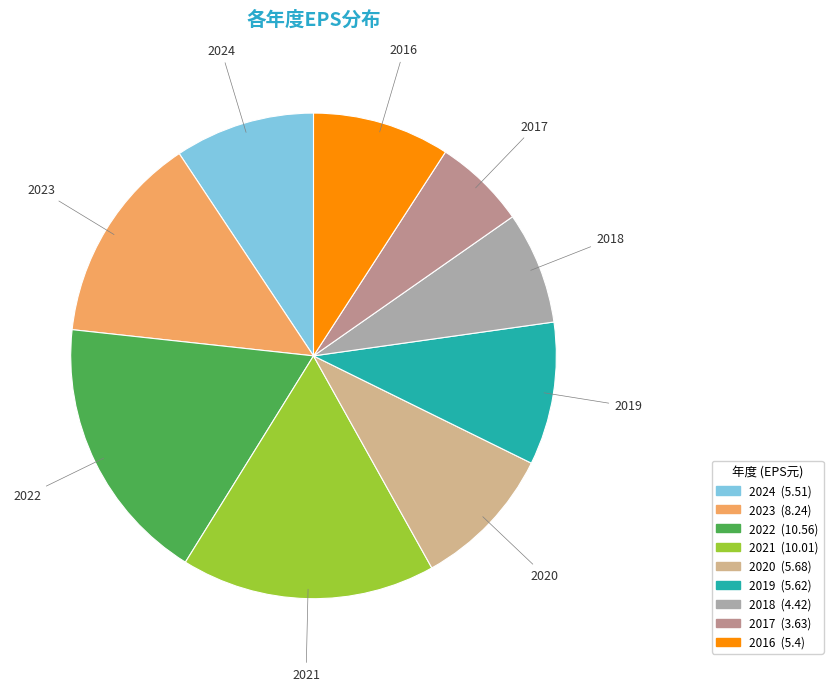

True or false: 2016 accounts for 19% of the total.

False